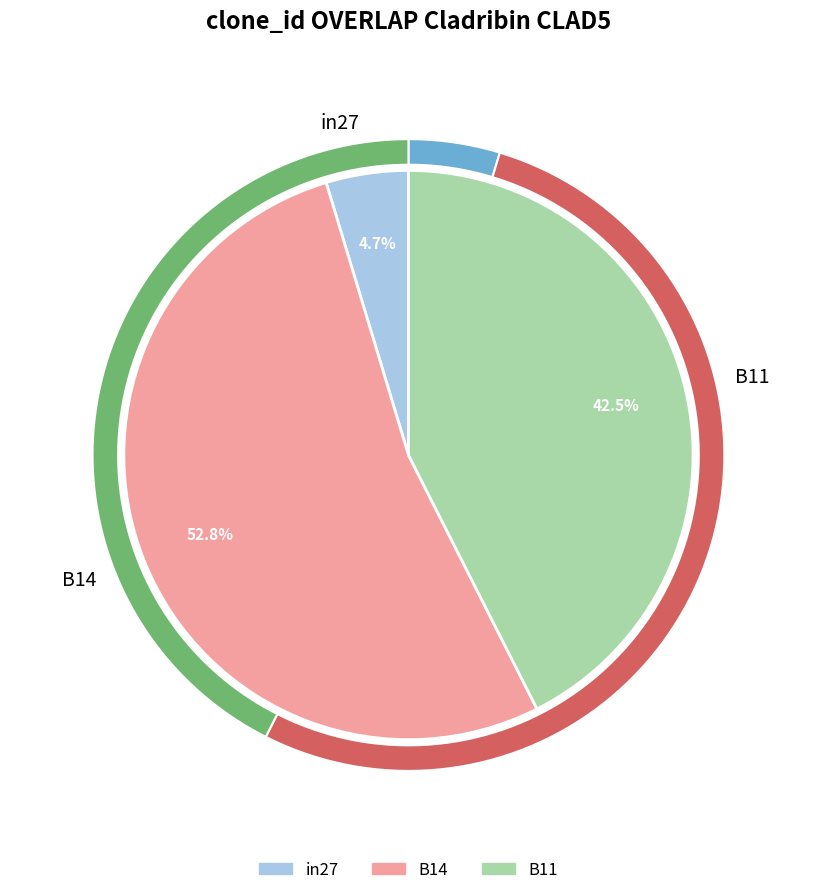

To the nearest percent, what percentage of the pie is B11?

43%